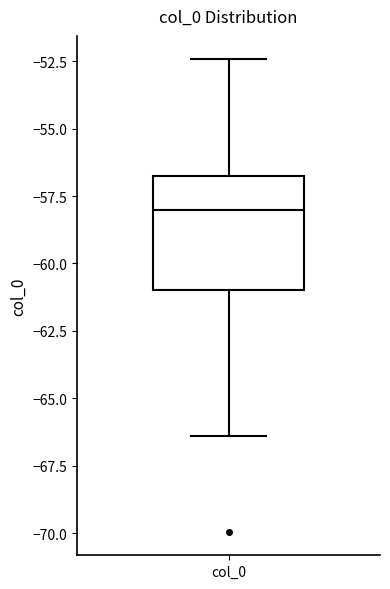

Read this box plot against the y-axis: the position of the median line, the range covered by the box, and the ends of both whiskers. The values are not printed on the chart, so give them approximately, as read against the axis.

median -58.0, box -61.0 to -56.5, whiskers -66.5 to -52.5